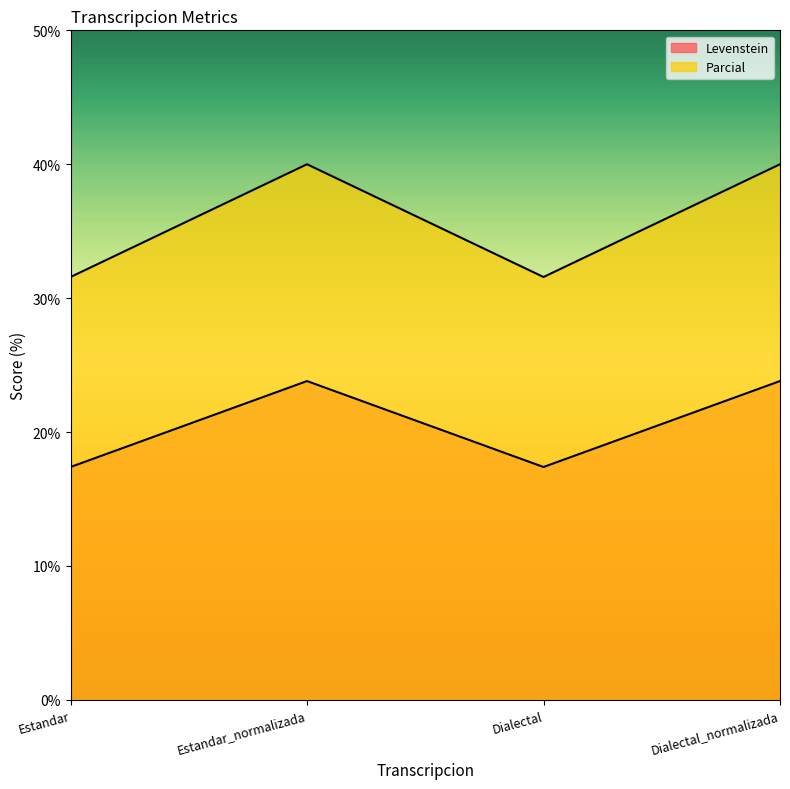

At how many categories does at least one series exceed 19?

4